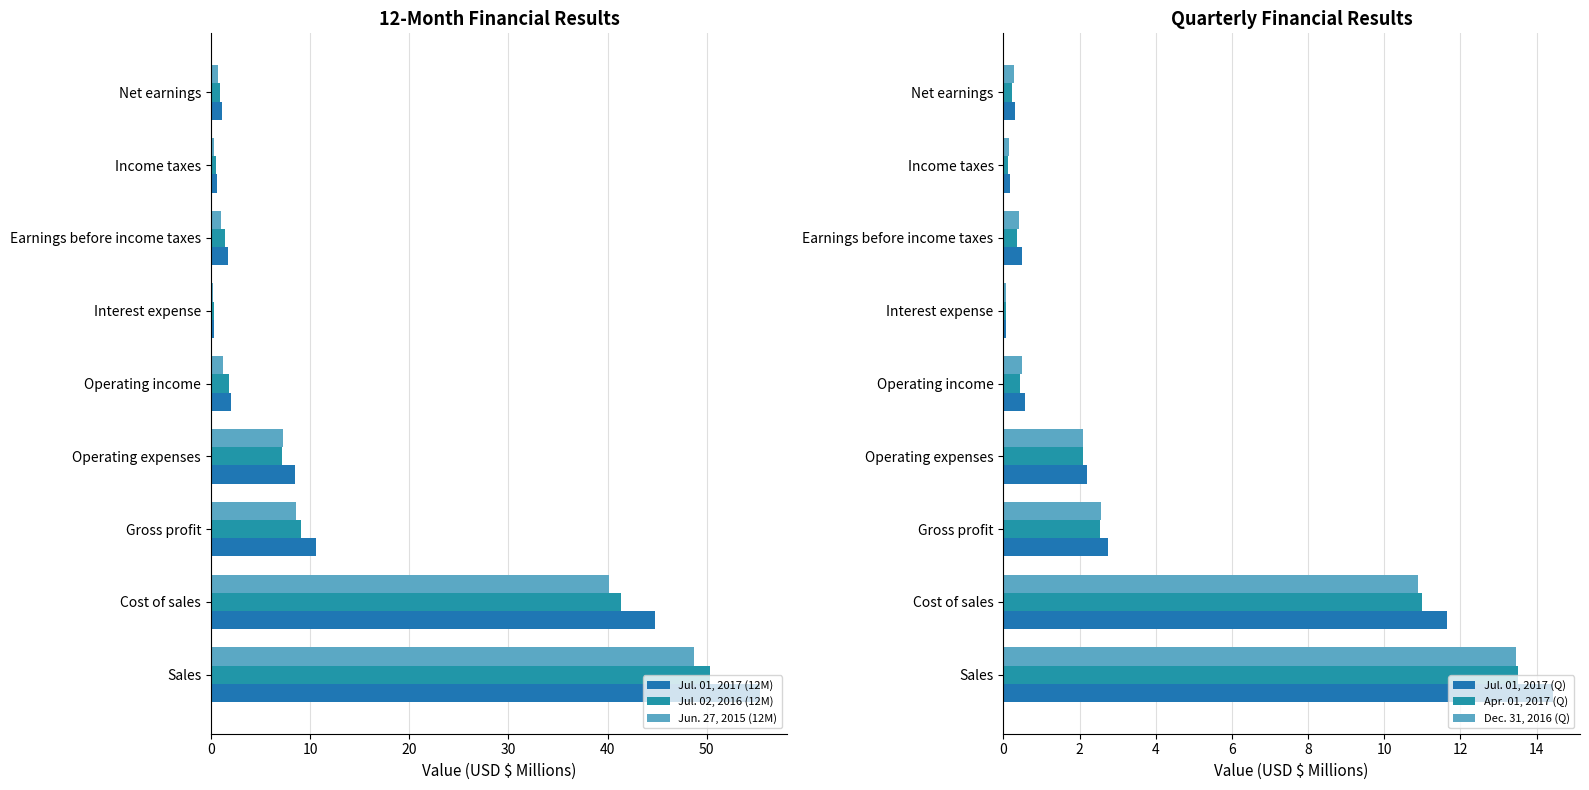

Is it true that Jul. 02, 2016 (12M) equals 41.3 at Cost of sales?

True